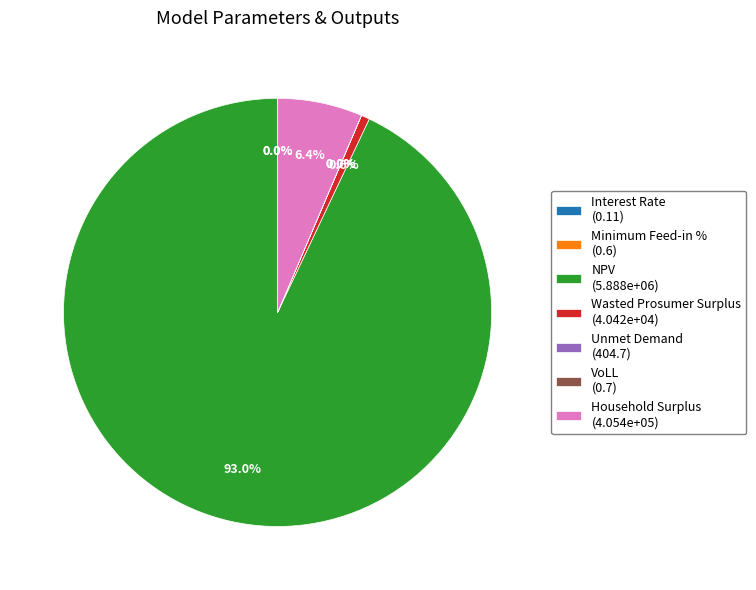

Which slice is the smallest?

Interest Rate